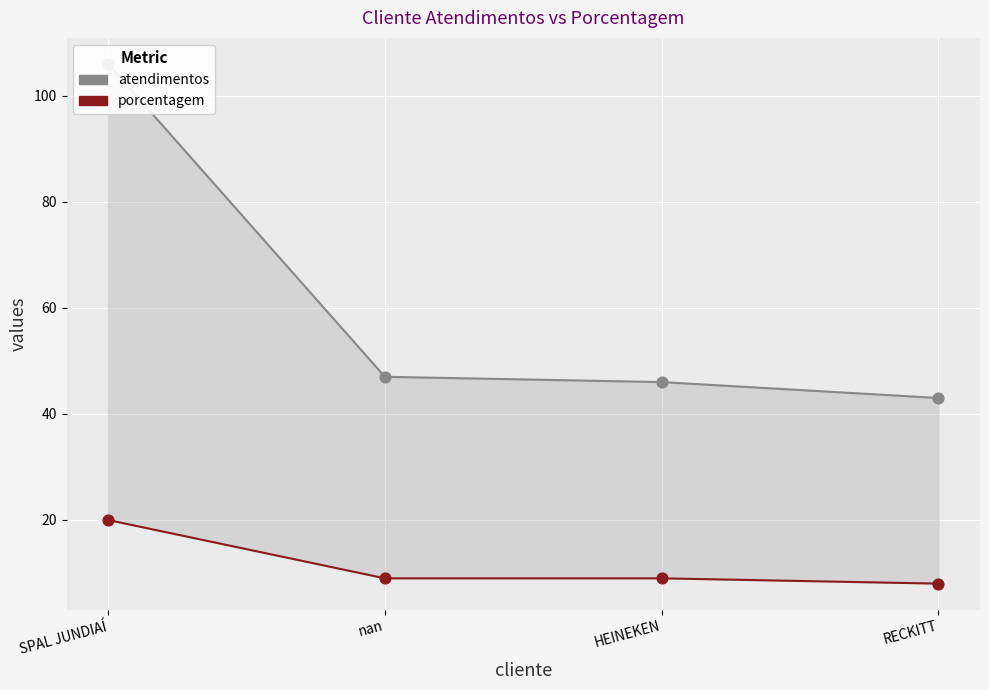

Which series reaches the maximum Y coordinate?

atendimentos